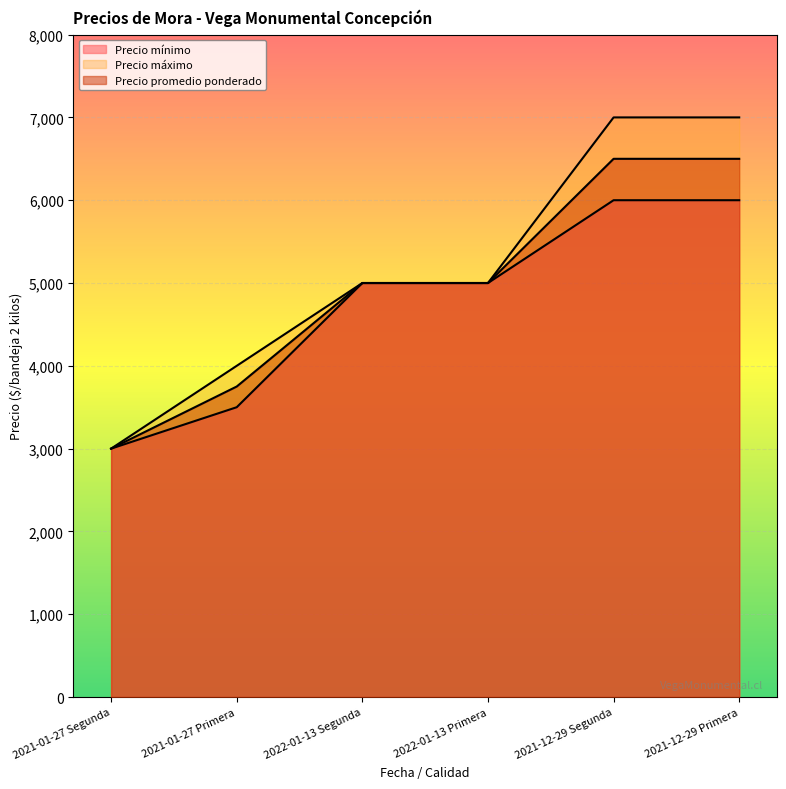

Reading right to left, list all the values displayed in this chart.

Precio mínimo: 2021-12-29 Primera=6000	2021-12-29 Segunda=6000	2022-01-13 Primera=5000	2022-01-13 Segunda=5000	2021-01-27 Primera=3500	2021-01-27 Segunda=3000
Precio máximo: 2021-12-29 Primera=7000	2021-12-29 Segunda=7000	2022-01-13 Primera=5000	2022-01-13 Segunda=5000	2021-01-27 Primera=4000	2021-01-27 Segunda=3000
Precio promedio ponderado: 2021-12-29 Primera=6500	2021-12-29 Segunda=6500	2022-01-13 Primera=5000	2022-01-13 Segunda=5000	2021-01-27 Primera=3750	2021-01-27 Segunda=3000